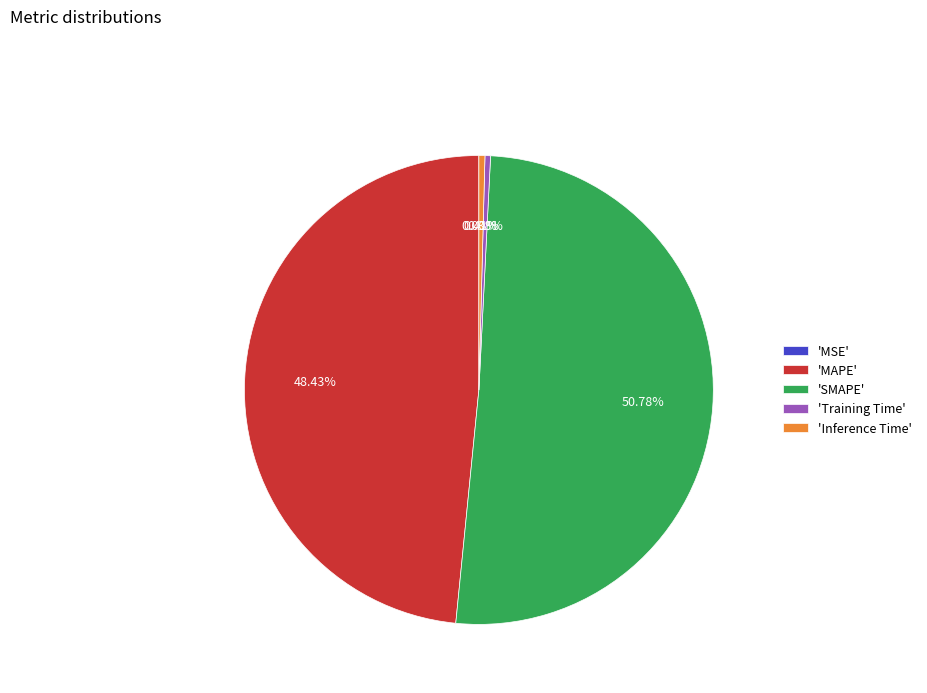

Combined, do 'MAPE' and 'Inference Time' account for over 50%?

No